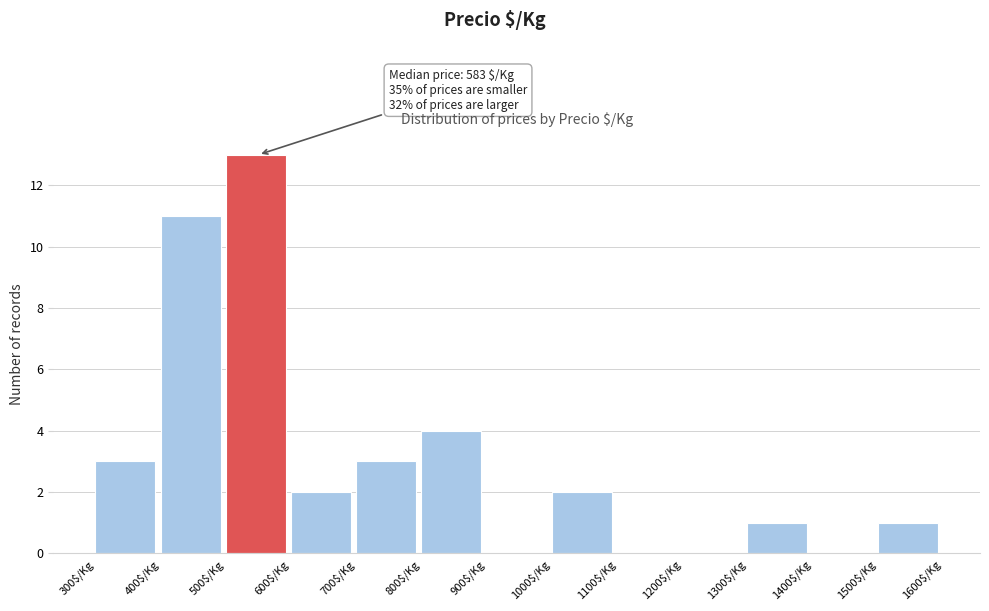

Over which range of the x-axis is the bar tallest?

500 to 600